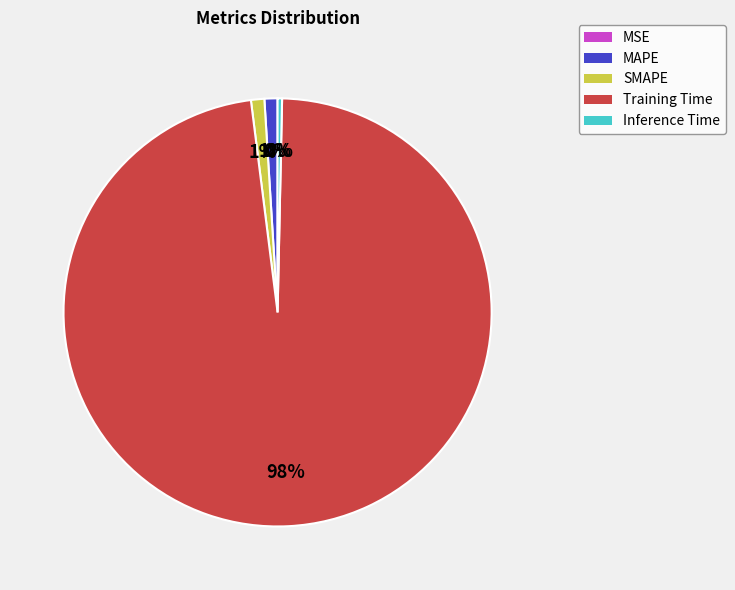

The Training Time slice represents 98% of the pie. True or false?

True